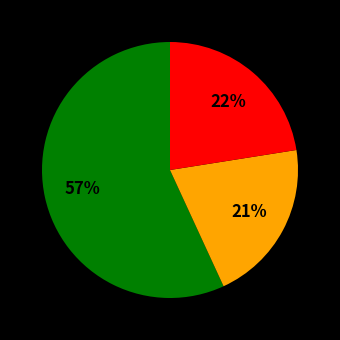

Is there any slice that represents more than half of the pie?

Yes